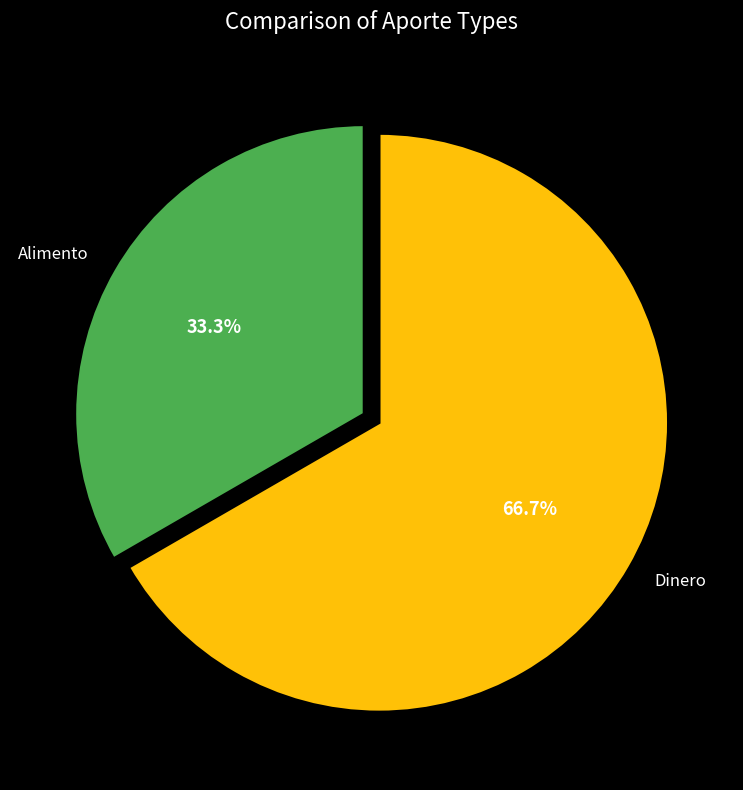

To the nearest percent, what percentage of the pie is Alimento?

33%